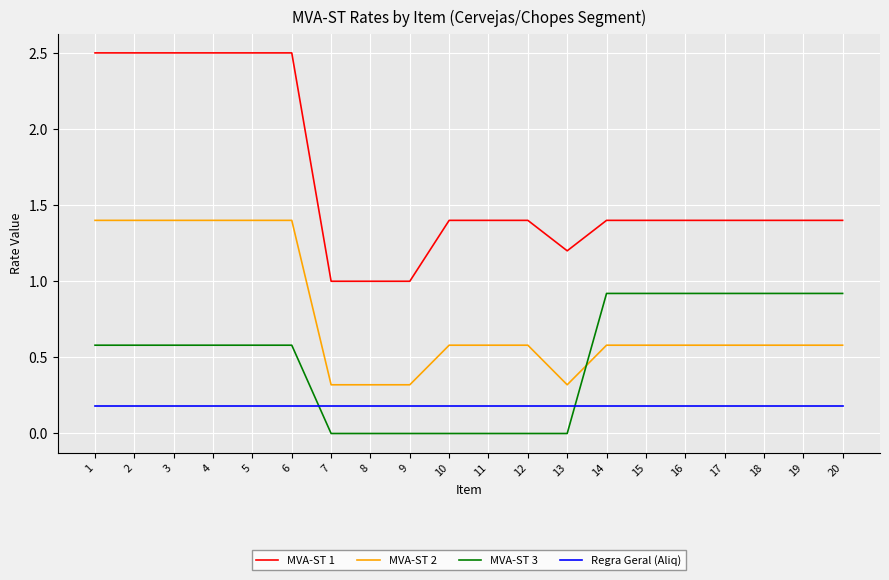

Does the chart display data point markers on the line(s)?

No